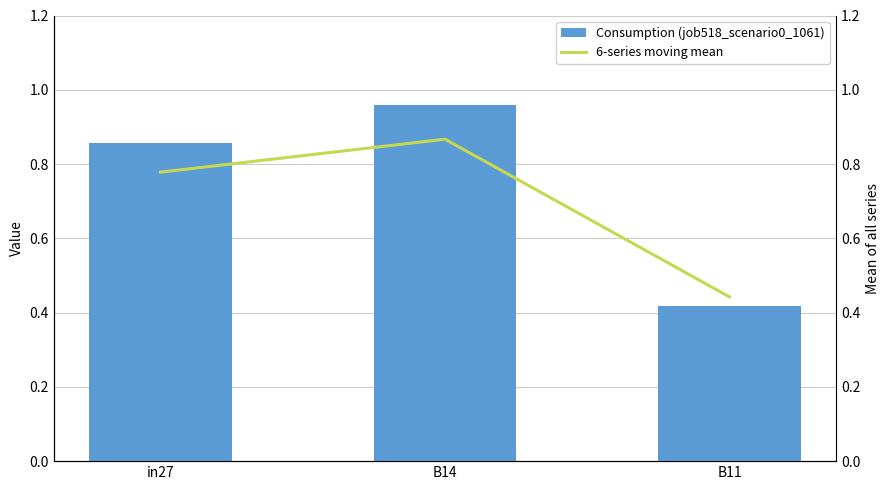

Does the chart contain any negative values?

No